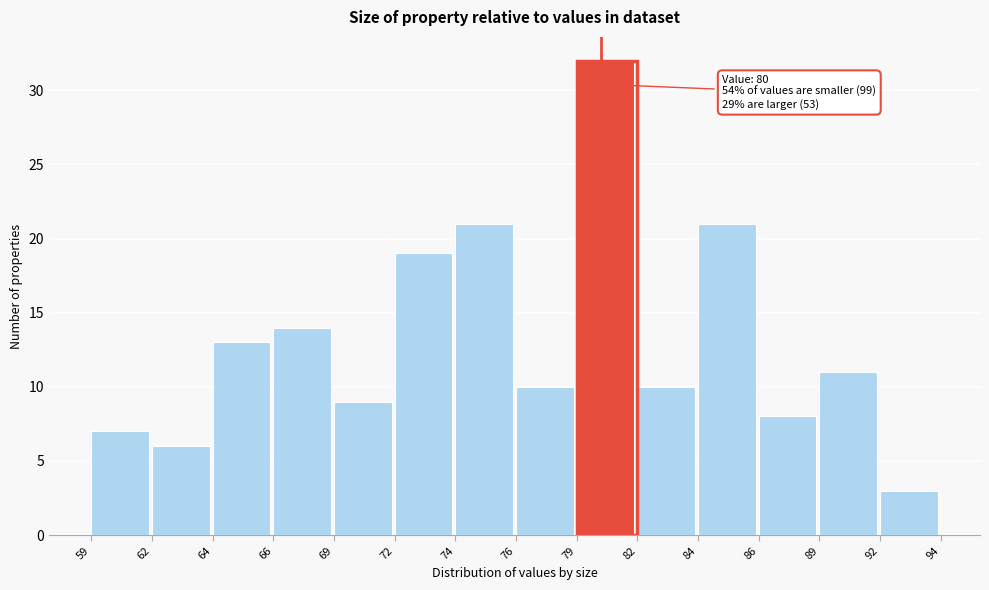

Reading right to left, what are all the values shown in this chart?

3	11	8	21	10	32	10	21	19	9	14	13	6	7